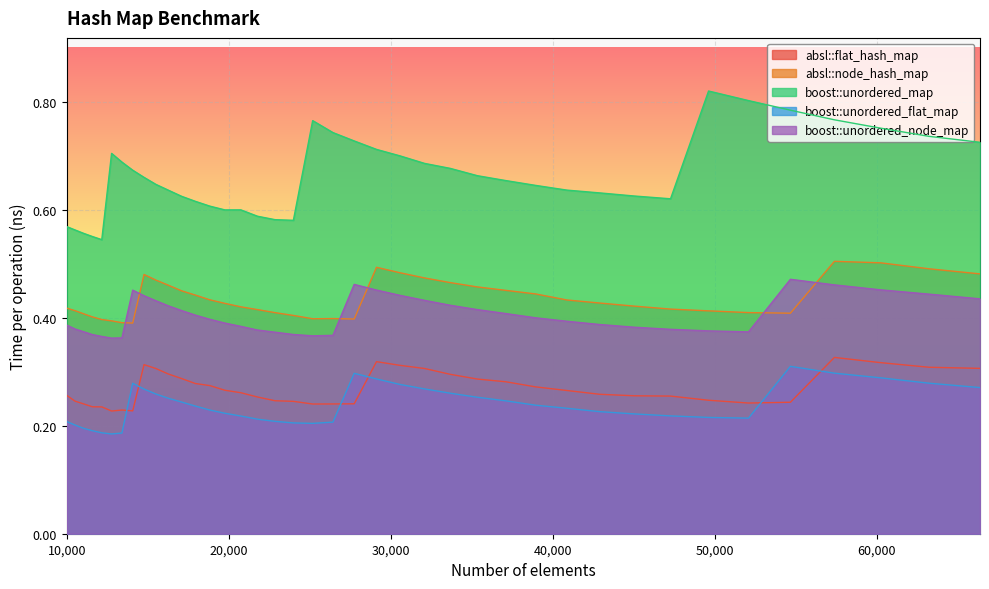

The value of absl::flat_hash_map at 23980 is 0.2. True or false?

True